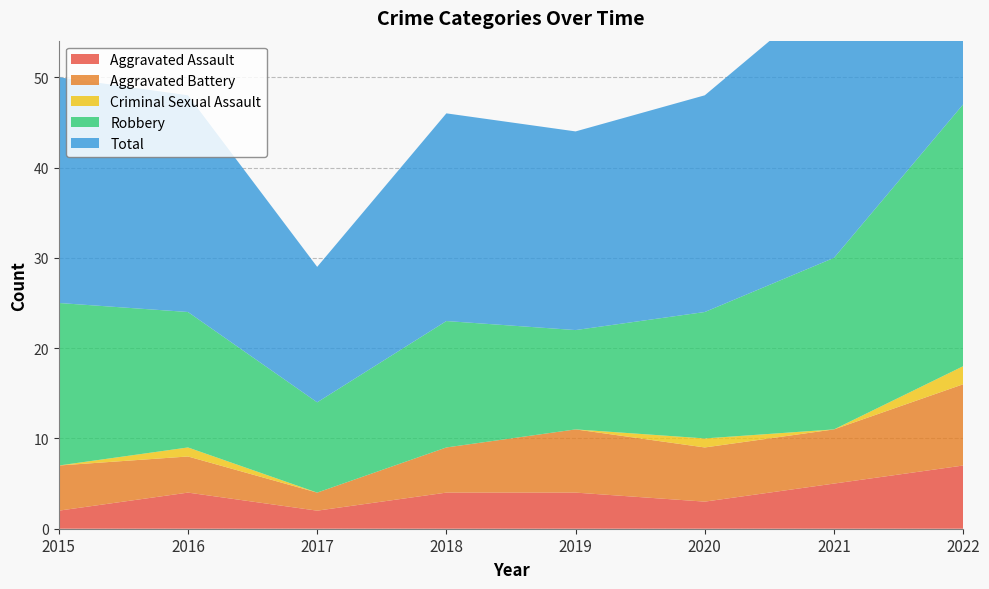

Reading left to right, extract all data points from this chart.

Aggravated Assault: 2	4	2	4	4	3	5	7
Aggravated Battery: 5	4	2	5	7	6	6	9
Criminal Sexual Assault: 0	1	0	0	0	1	0	2
Robbery: 18	15	10	14	11	14	19	29
Total: 25	24	15	23	22	24	30	47